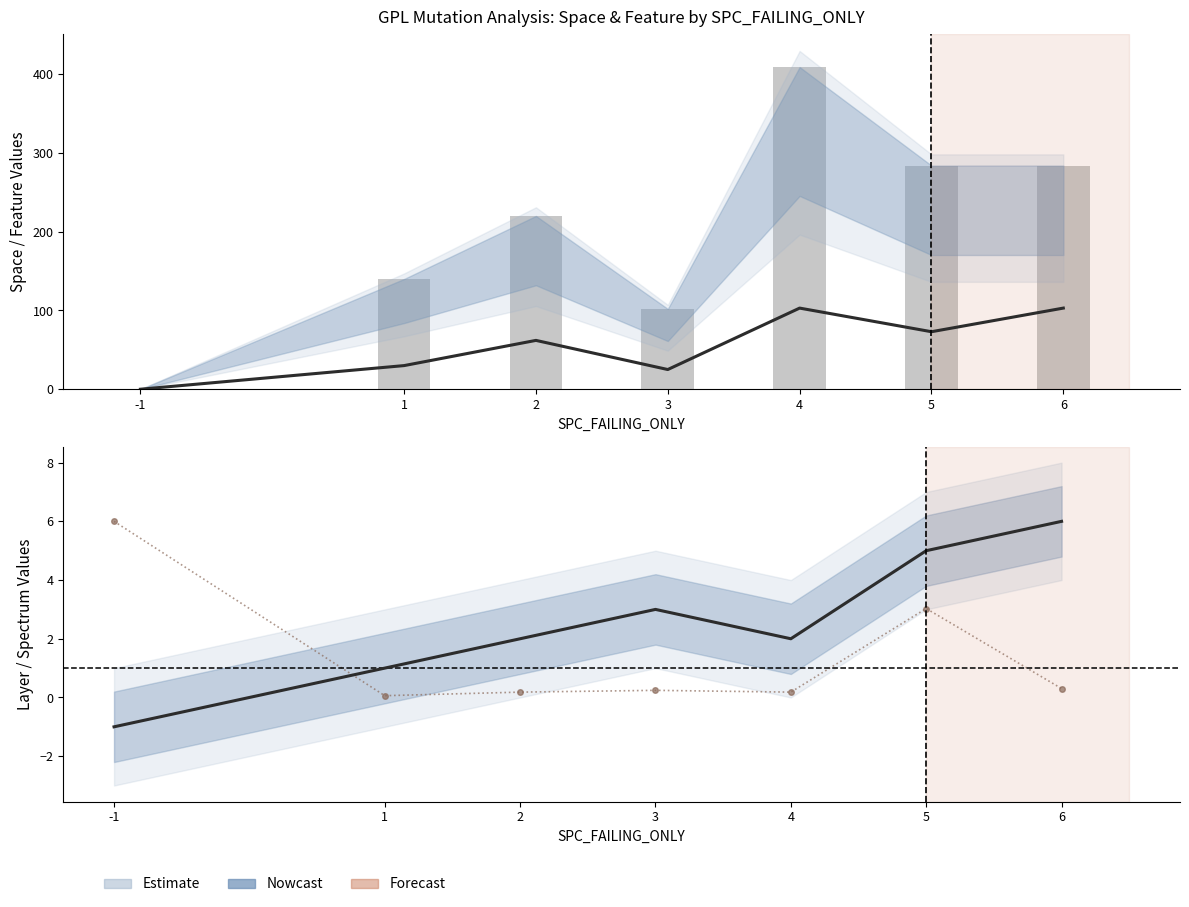

How many groups of bars are there?

7